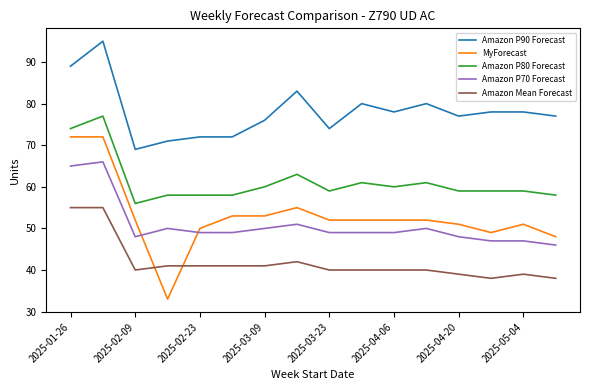

What is the highest value of the Amazon P70 Forecast series?

66